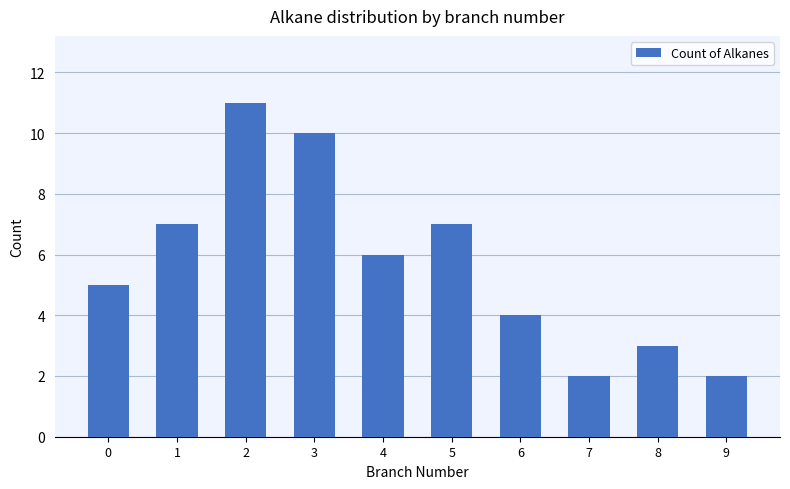

Are the bars grouped side by side (vs. stacked)?

No